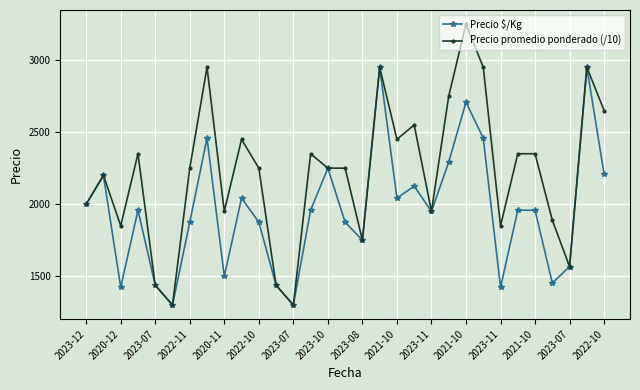

What are all the series names shown in the legend?

Precio $/Kg, Precio promedio ponderado (/10)